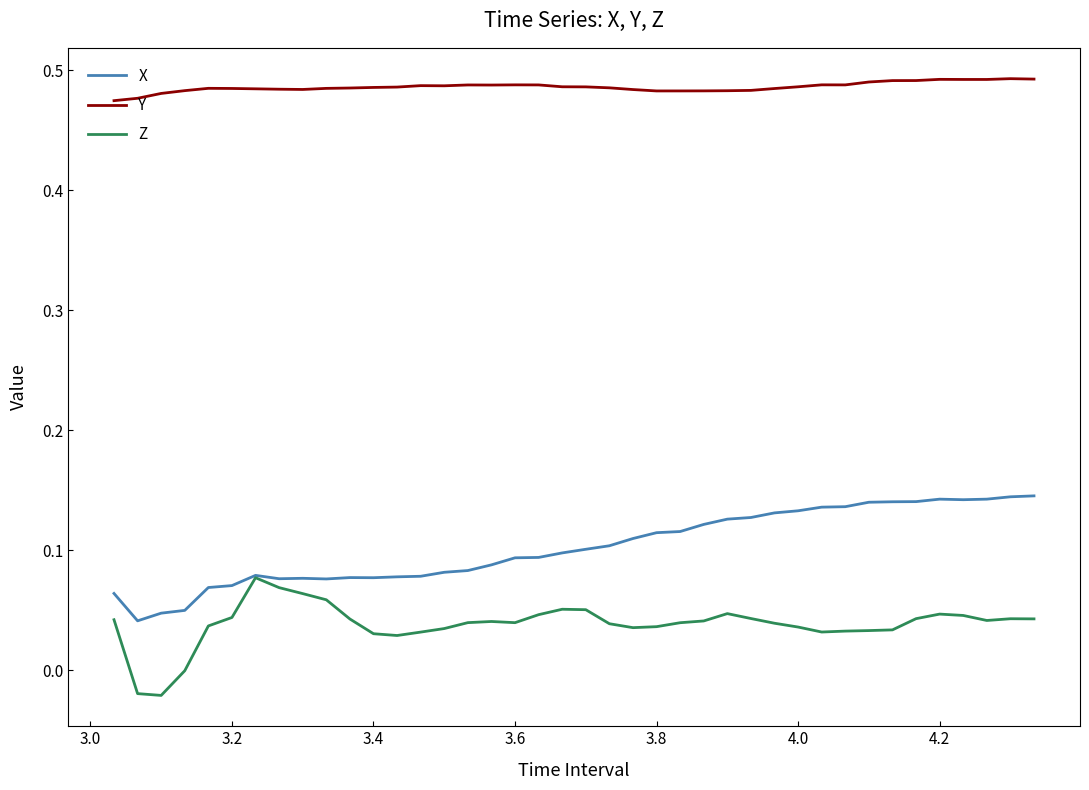

True or false: X and Y cross at least once.

False